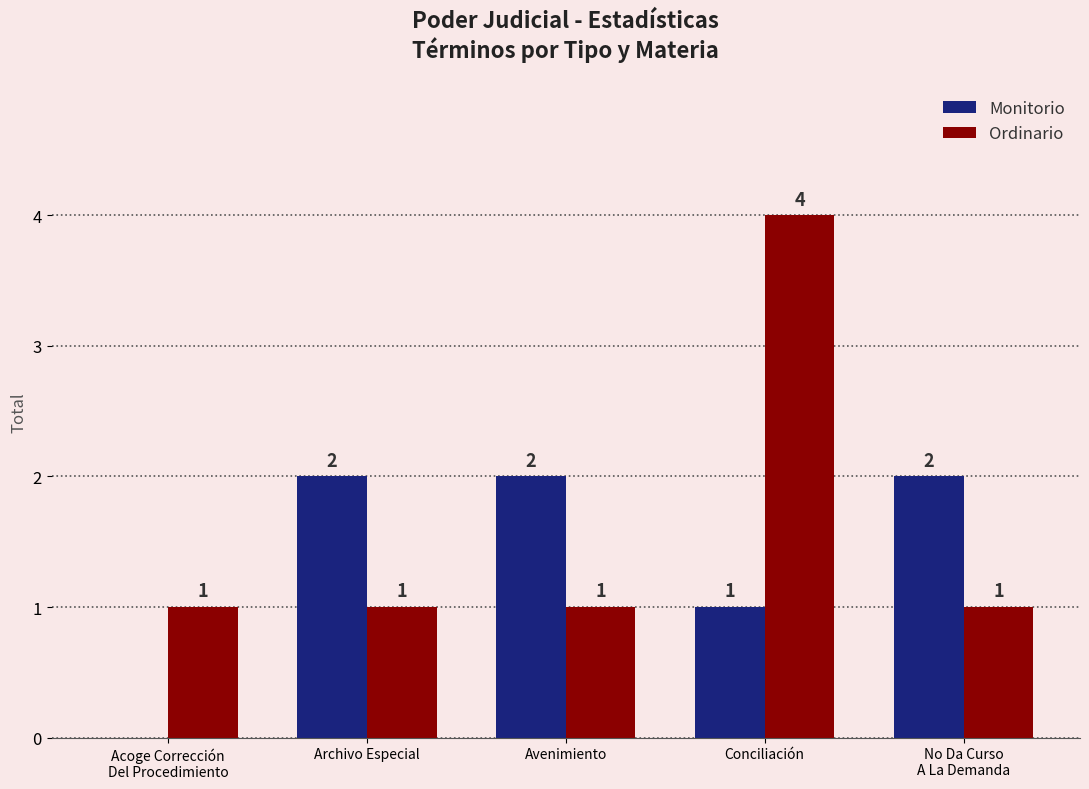

How many groups of bars are there?

5